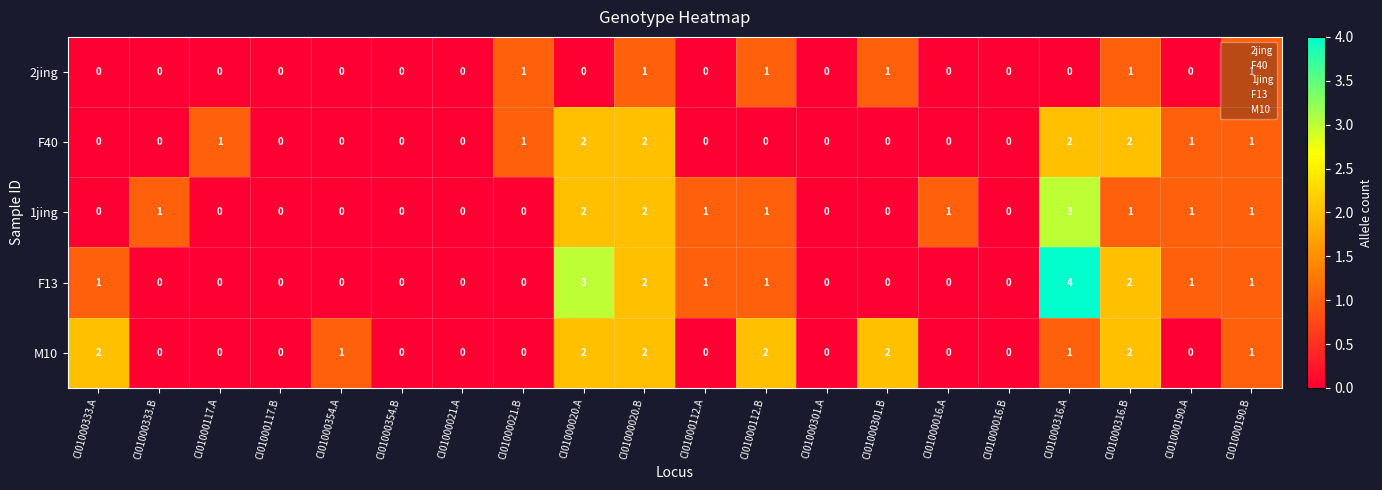

What is the total value across all series at CI01000333.A?

3